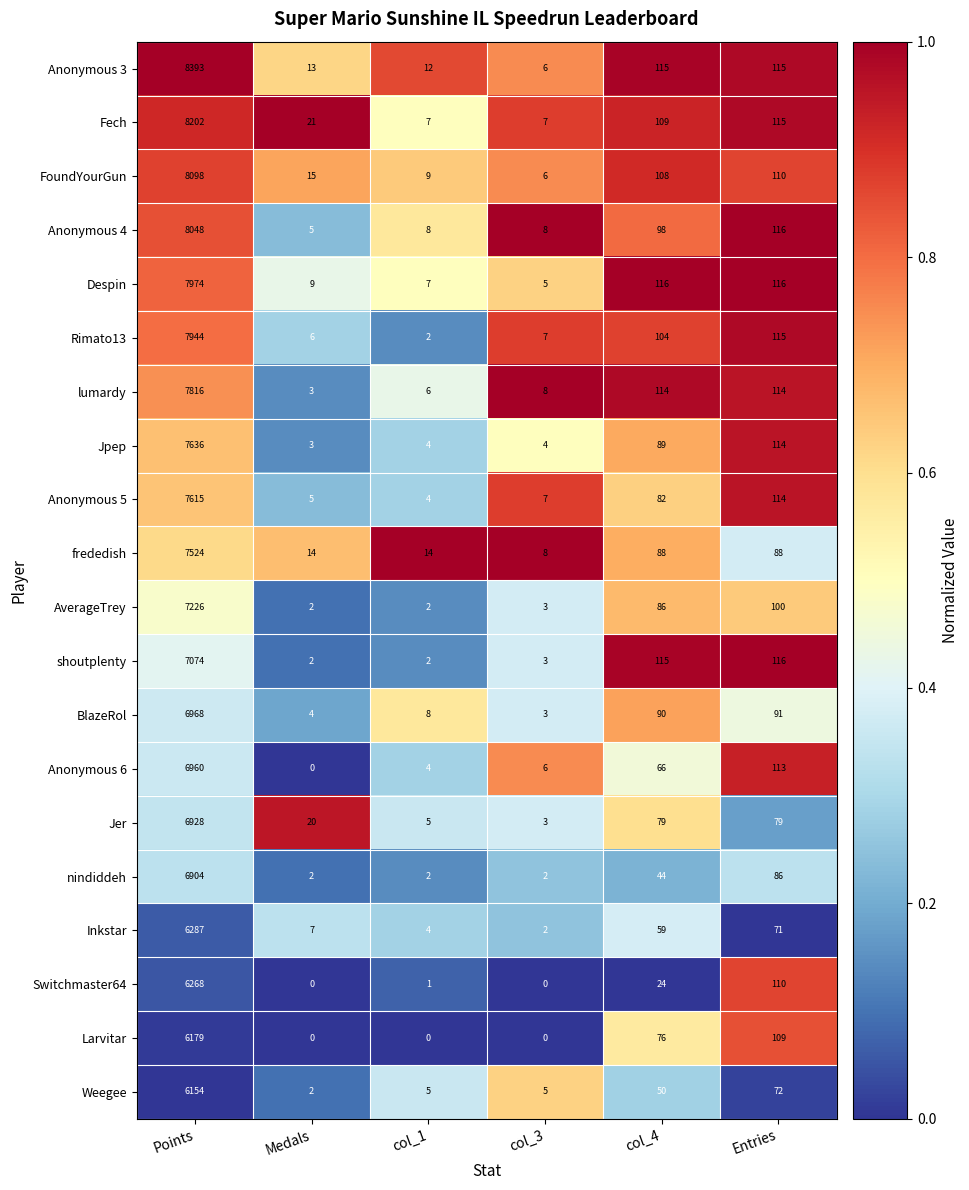

The Jer series shows 1 at col_1. True or false?

False